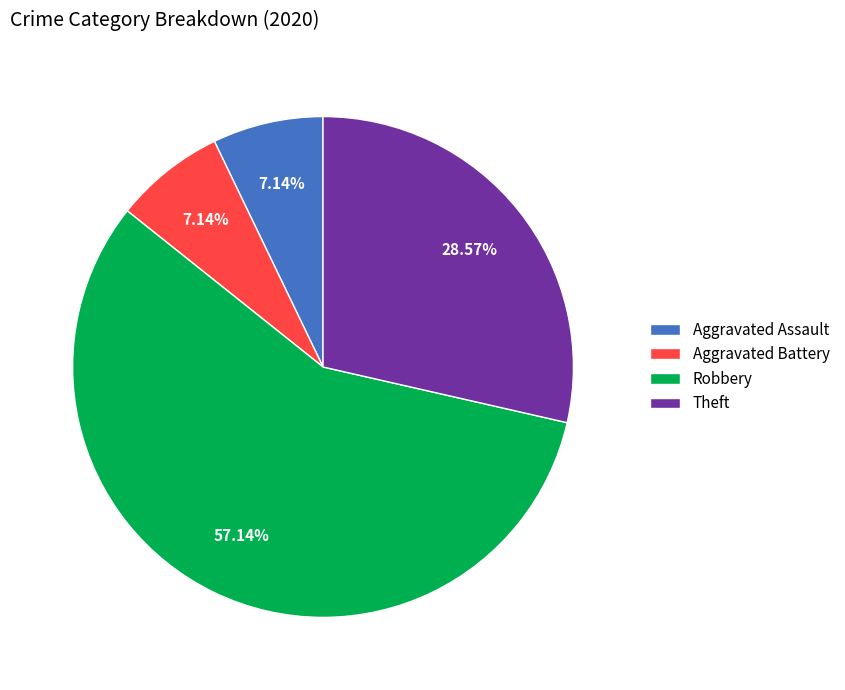

Count the number of slices in the pie.

4